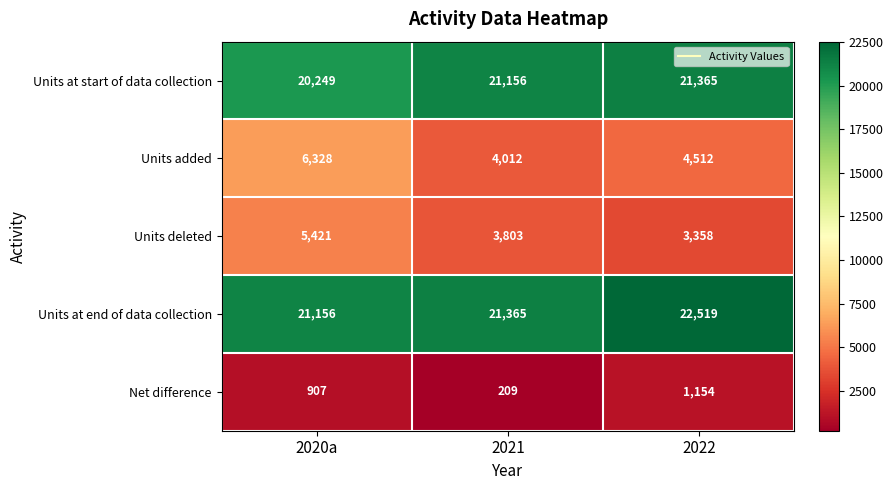

List the series in order of their peak value, highest first.

Units at end of data collection, Units at start of data collection, Units added, Units deleted, Net difference